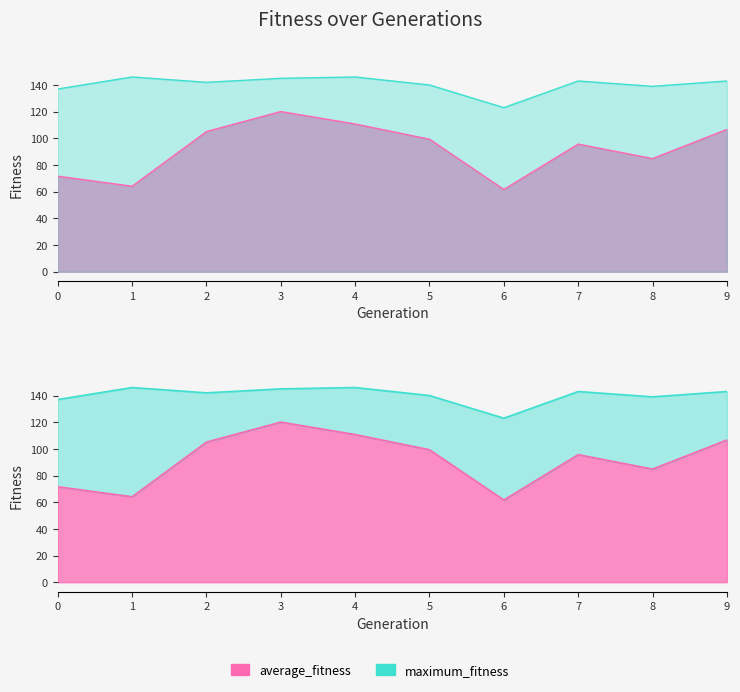

What is the difference between the highest and lowest values at 3?

24.9